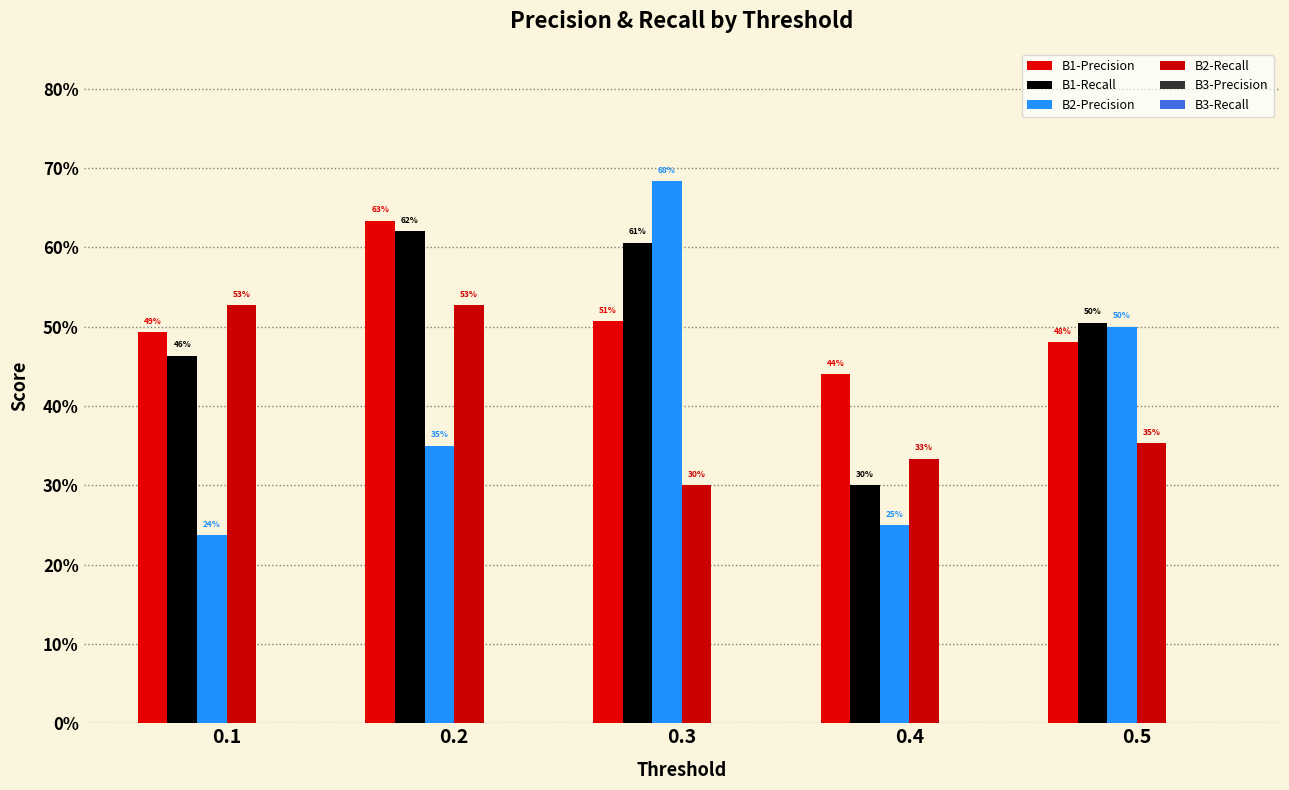

Does the chart contain stacked bars?

No